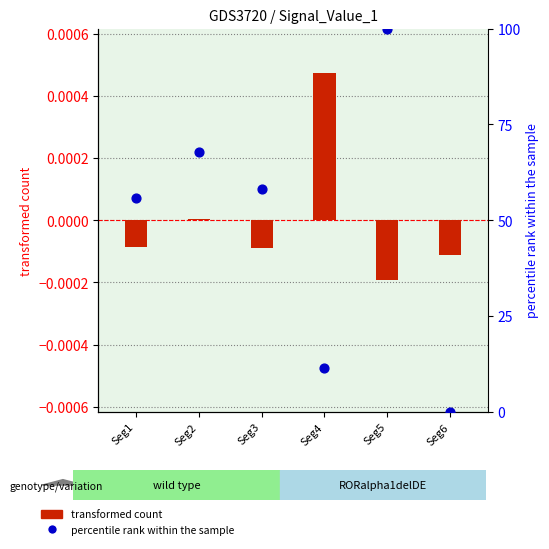

What is the total value across all series at Seg3?

58.0